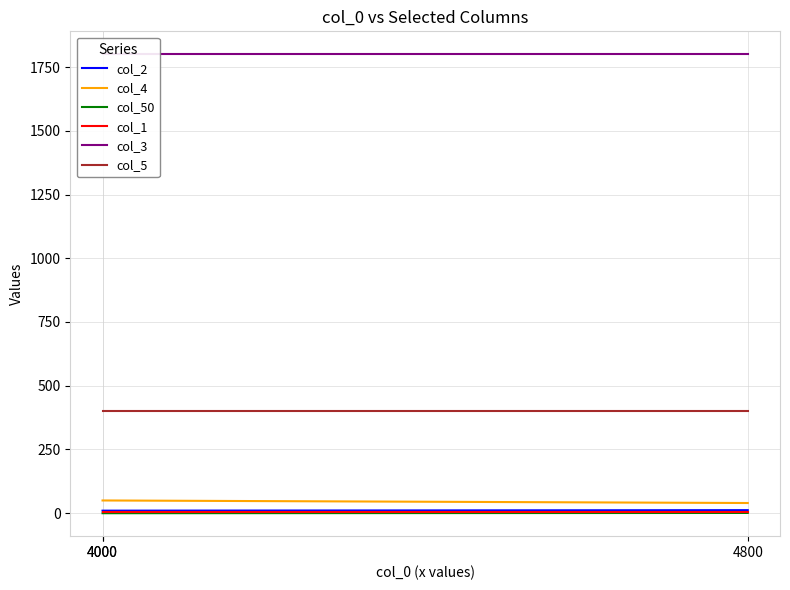

Which category has the lowest value across all series?

4000